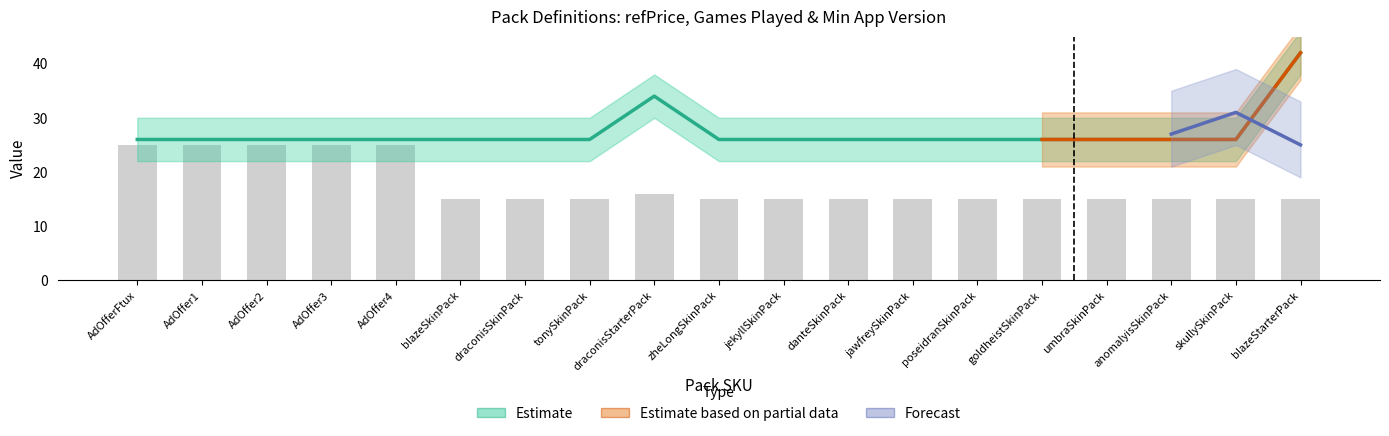

What is the spread (max minus min) of values at zheLongSkinPack?

11